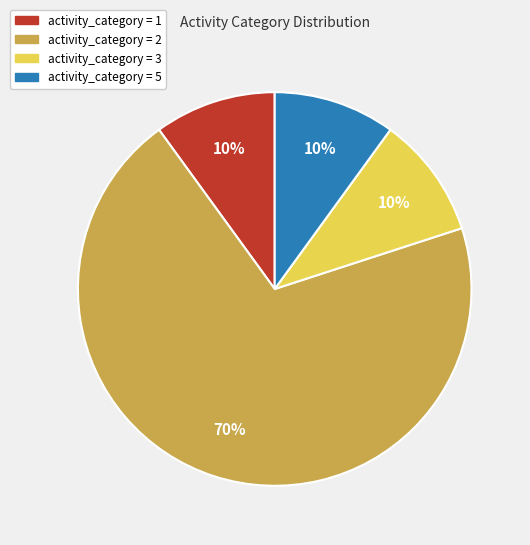

True or false: activity_category = 1 accounts for 10% of the total.

True